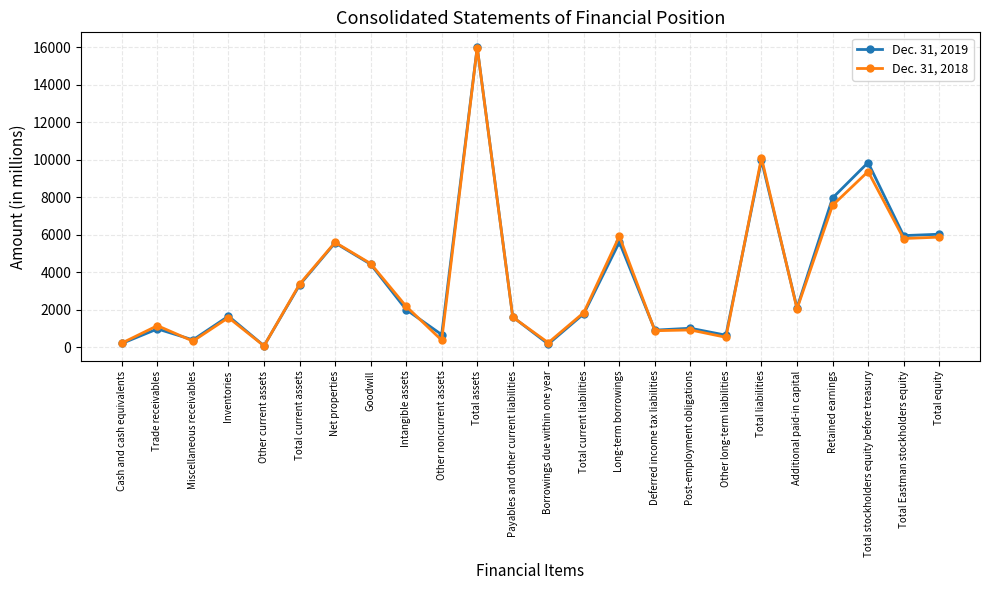

Is it true that Dec. 31, 2019 equals 21956 at Total assets?

False